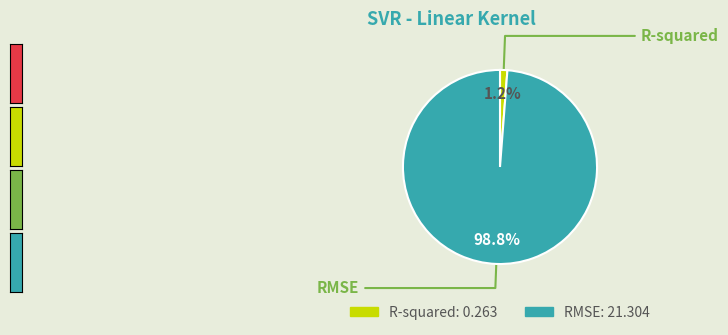

What percentage is the RMSE slice, to the nearest percent?

99%